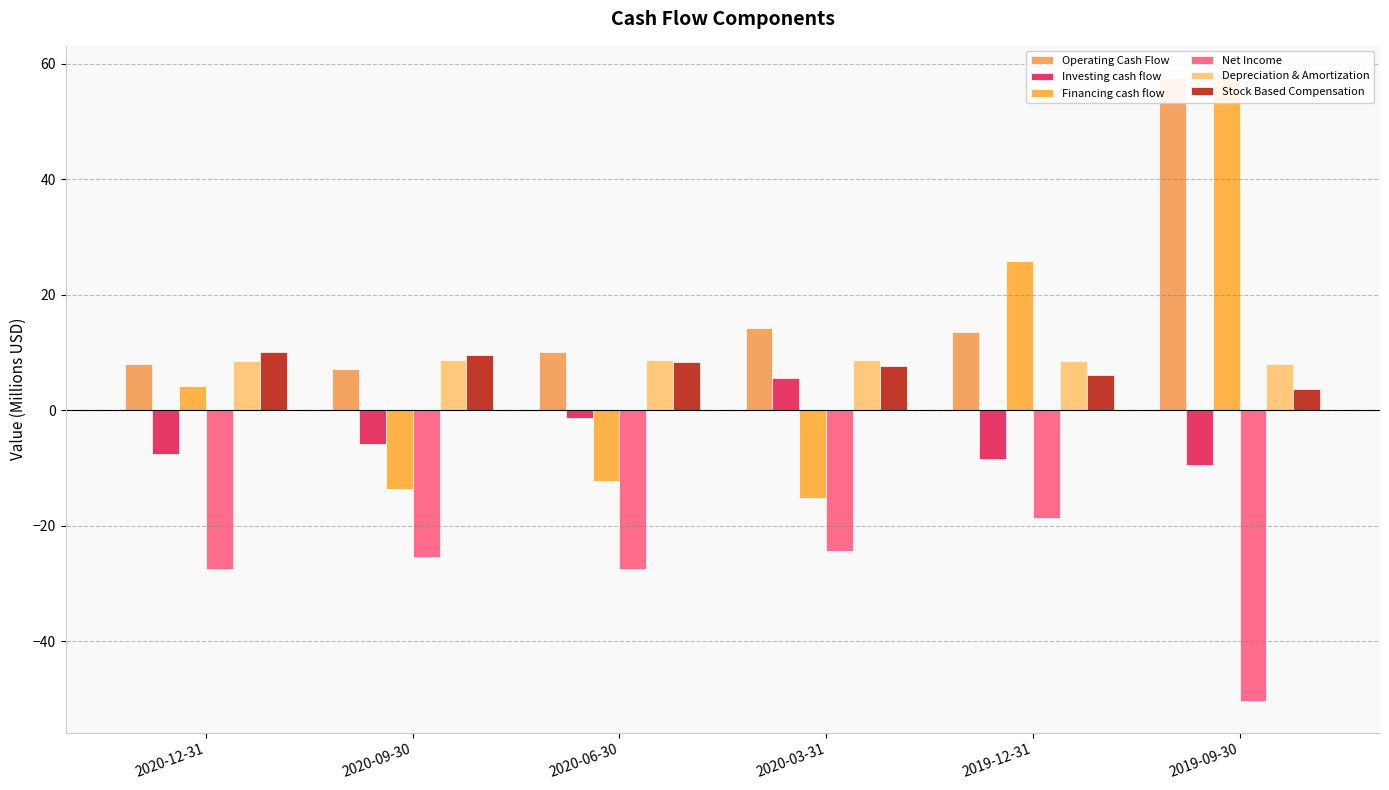

How many groups of bars are there?

6